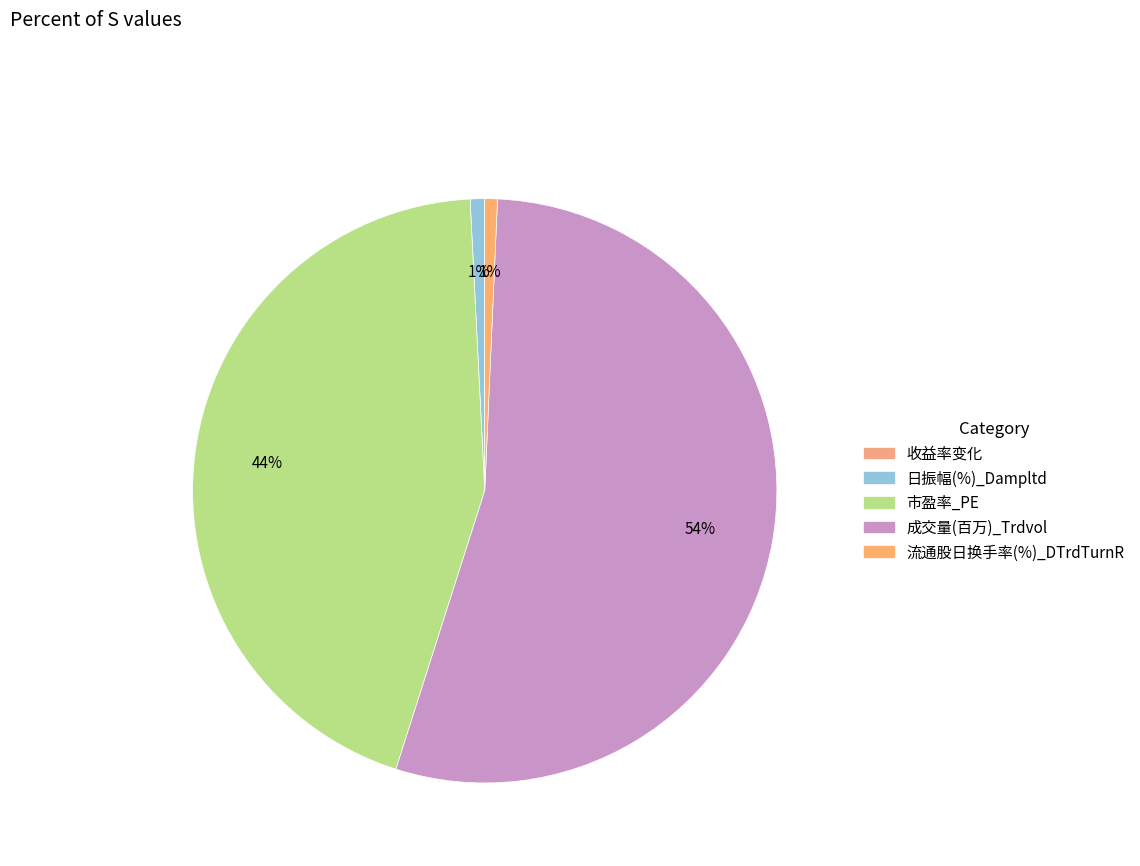

Which category accounts for the majority?

成交量(百万)_Trdvol